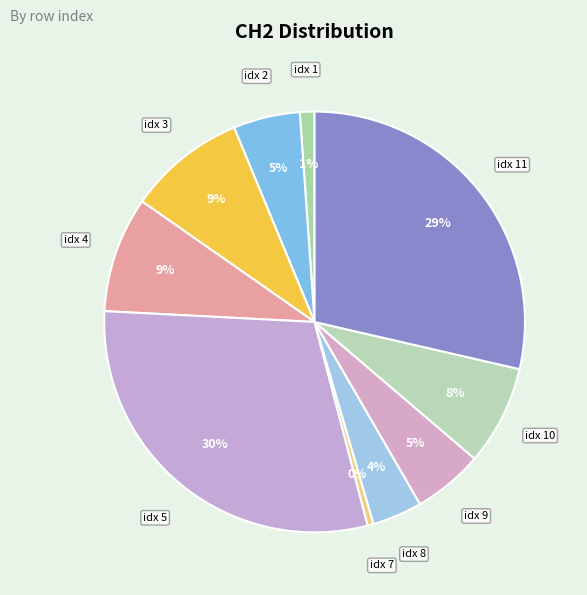

Combined, do idx 5 and idx 11 account for over 50%?

Yes